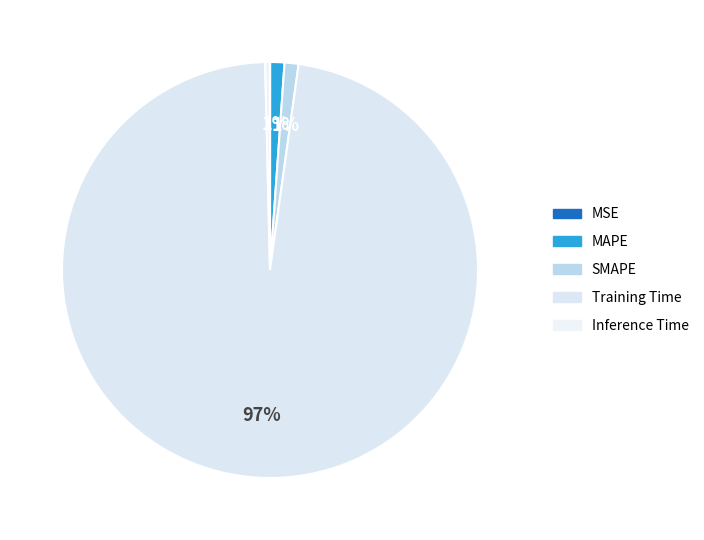

Which has a higher value, MAPE or MSE?

MAPE